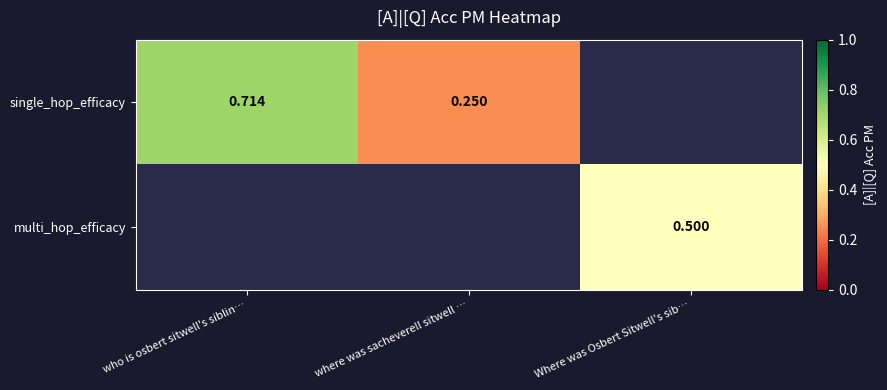

Rank the categories by single_hop_efficacy value from highest to lowest.

who is osbert sitwell's siblin…, where was sacheverell sitwell …, Where was Osbert Sitwell's sib…